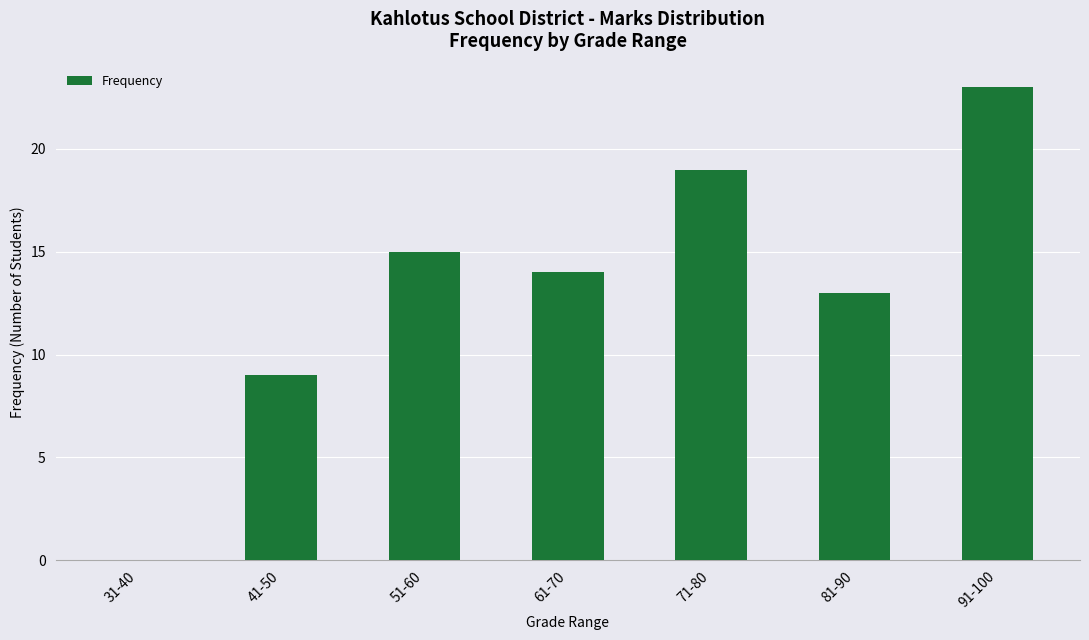

Where does the data first go above 14?

51-60